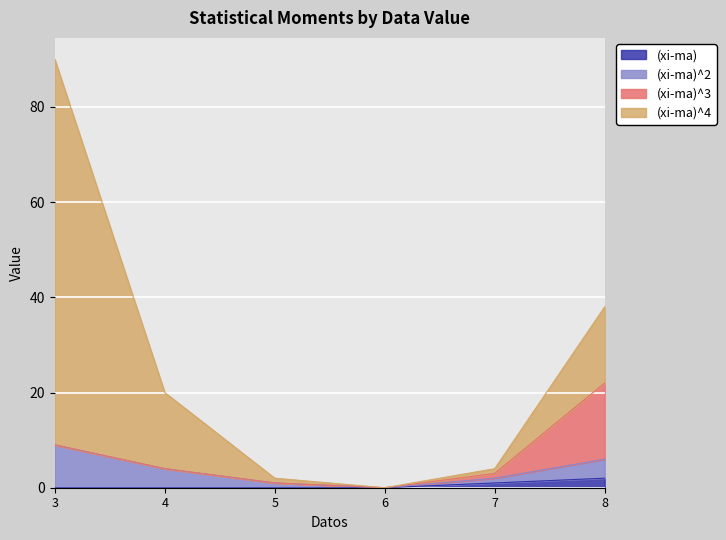

Reading left to right, what are all the values shown in this chart?

(xi-ma)^4: 81	16	1	0	1	16
(xi-ma)^3: 0	0	0	0	1	16
(xi-ma)^2: 9	4	1	0	1	4
(xi-ma): 0	0	0	0	1	2